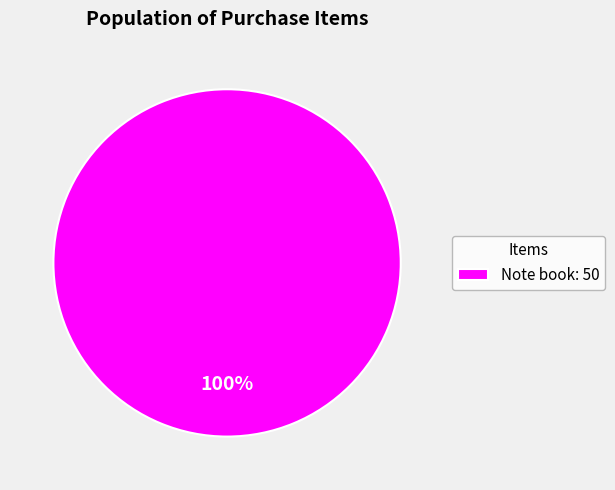

To the nearest percent, what percentage of the pie is Note book: 50?

100%